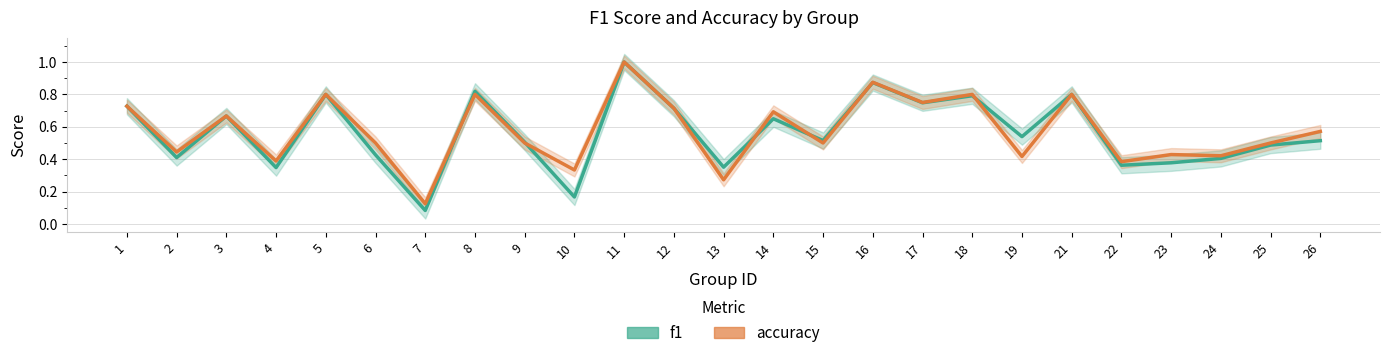

How many intersections are there between accuracy and f1?

6